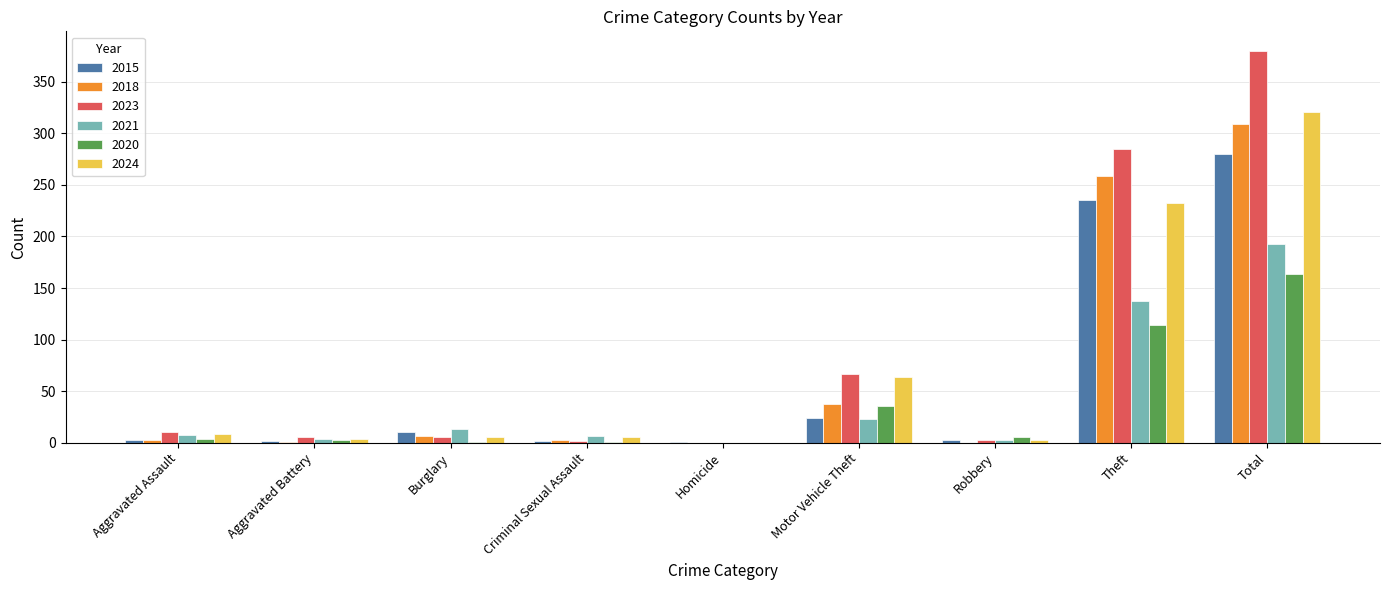

What is the sum of all 2018 values?

618